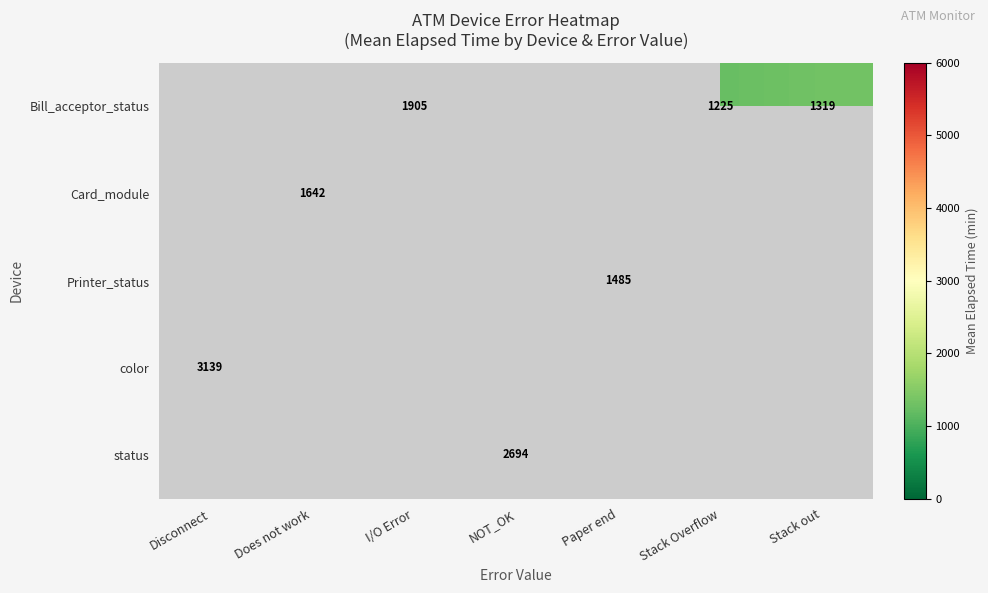

True or false: Bill_acceptor_status has a value of 443 at Stack out.

False